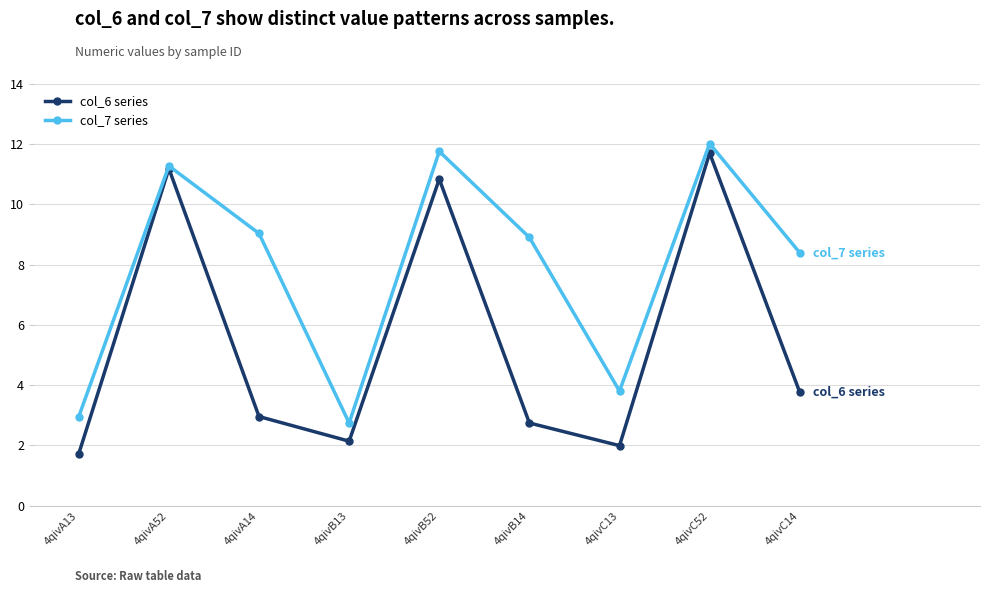

What is the difference between the second highest and minimum values in the col_6 series series?

9.5